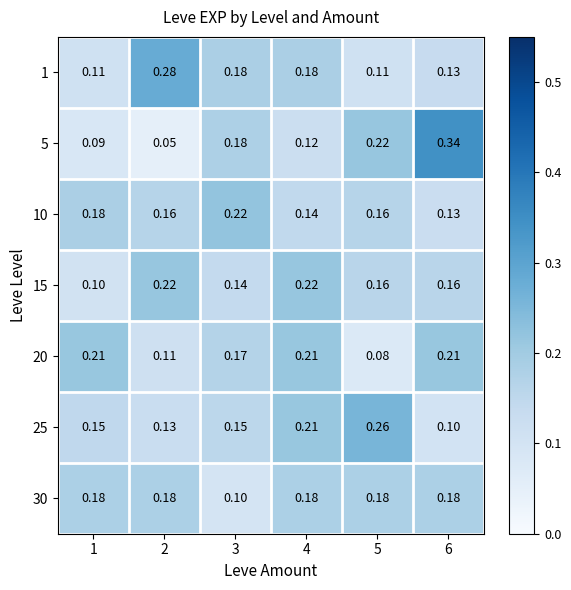

Is the value of 10 at 6 greater than the value of 25 at 6?

Yes